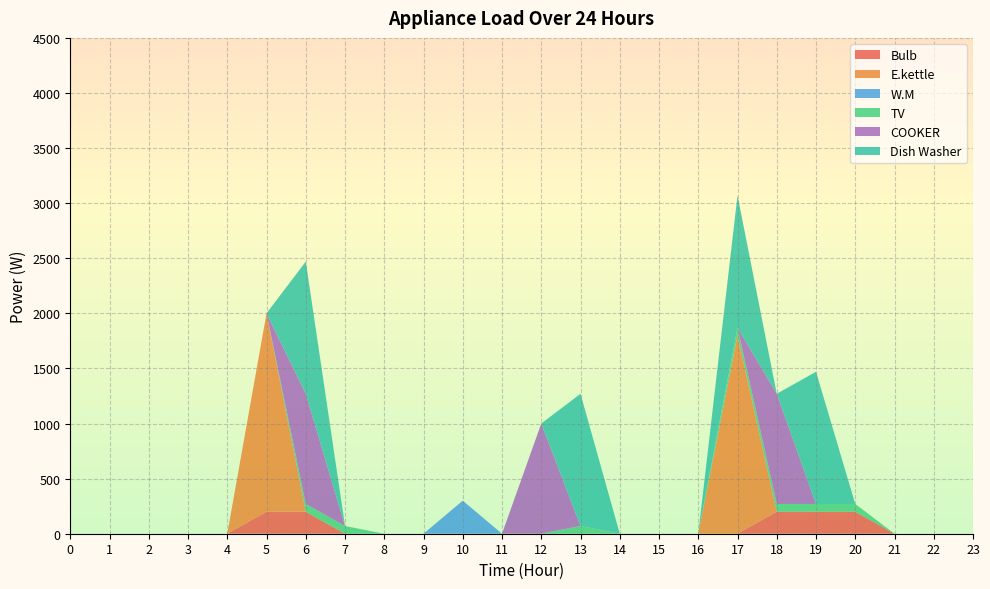

Reading left to right, extract all data points from this chart.

Bulb: 0=0	1=0	2=0	3=0	4=0	5=200	6=200	7=0	8=0	9=0	10=0	11=0	12=0	13=0	14=0	15=0	16=0	17=0	18=200	19=200	20=200	21=0	22=0	23=0
E.kettle: 0=0	1=0	2=0	3=0	4=0	5=1800	6=0	7=0	8=0	9=0	10=0	11=0	12=0	13=0	14=0	15=0	16=0	17=1800	18=0	19=0	20=0	21=0	22=0	23=0
W.M: 0=0	1=0	2=0	3=0	4=0	5=0	6=0	7=0	8=0	9=0	10=300	11=0	12=0	13=0	14=0	15=0	16=0	17=0	18=0	19=0	20=0	21=0	22=0	23=0
TV: 0=0	1=0	2=0	3=0	4=0	5=0	6=70	7=70	8=0	9=0	10=0	11=0	12=0	13=70	14=0	15=0	16=0	17=70	18=70	19=70	20=70	21=0	22=0	23=0
COOKER: 0=0	1=0	2=0	3=0	4=0	5=0	6=1000	7=0	8=0	9=0	10=0	11=0	12=1000	13=0	14=0	15=0	16=0	17=0	18=1000	19=0	20=0	21=0	22=0	23=0
Dish Washer: 0=0	1=0	2=0	3=0	4=0	5=0	6=1200	7=0	8=0	9=0	10=0	11=0	12=0	13=1200	14=0	15=0	16=0	17=1200	18=0	19=1200	20=0	21=0	22=0	23=0